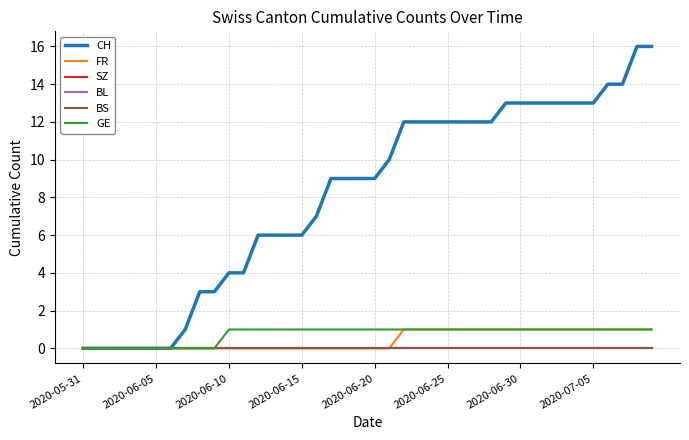

What is the difference between the maximum and second lowest values in the GE series?

1